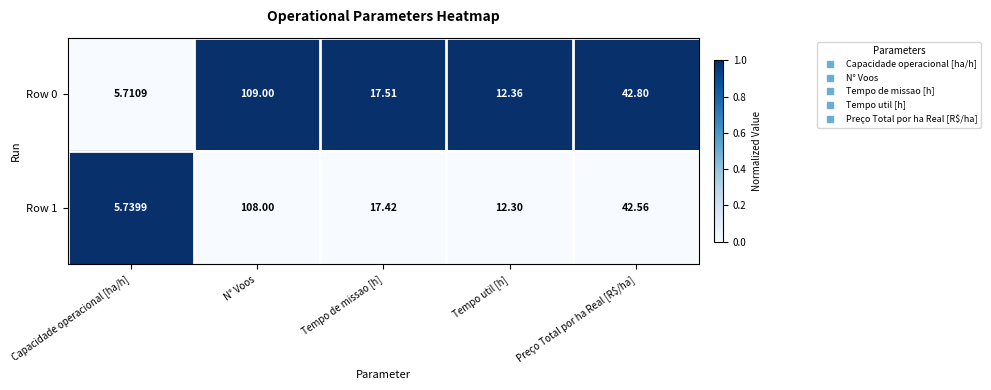

Is the value of Row 1 at N° Voos greater than the value of Row 0 at Tempo de missao [h]?

Yes